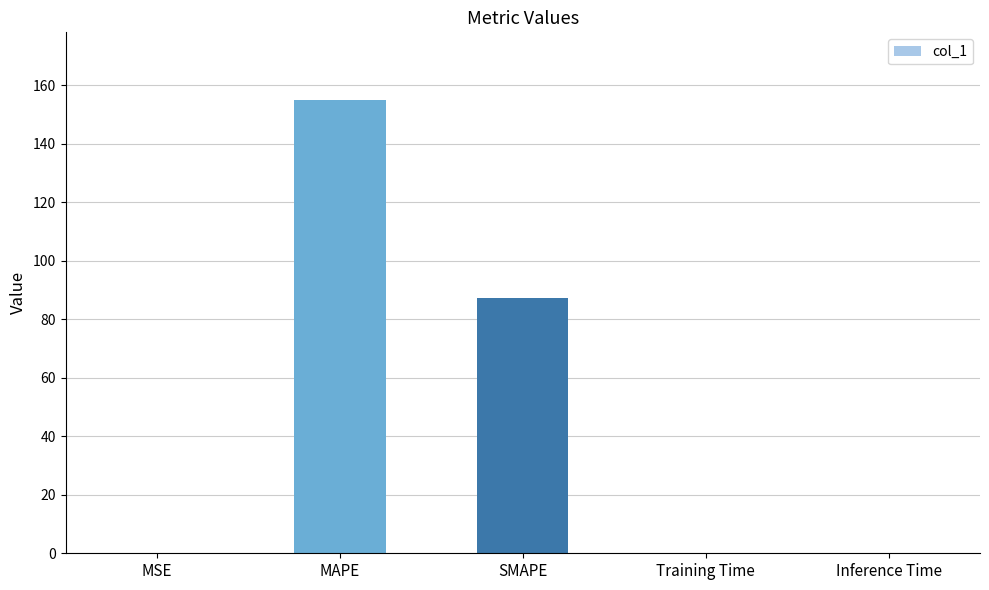

What is the change in value from MAPE to SMAPE?

-67.6